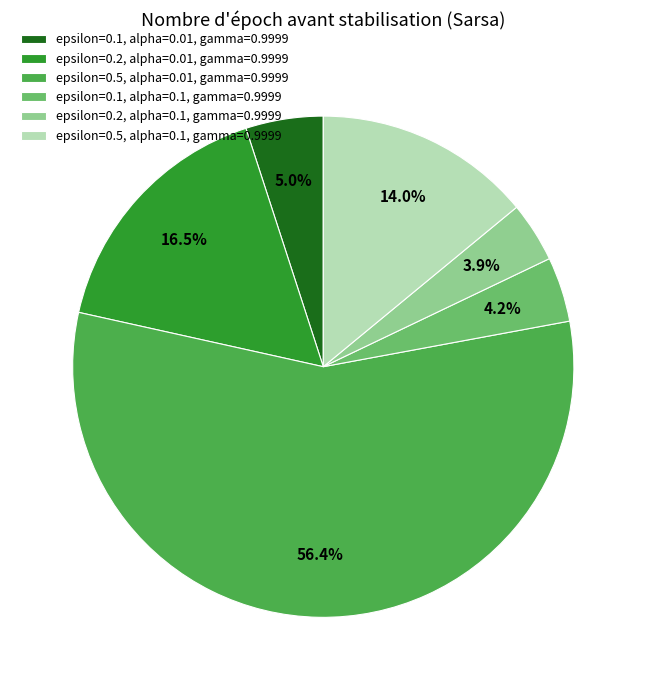

Count the number of slices in the pie.

6